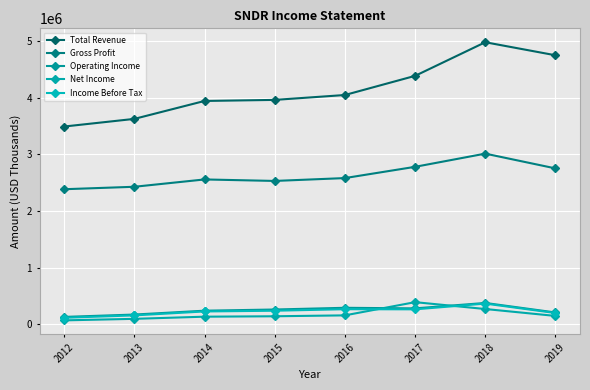

True or false: Total Revenue and Income Before Tax cross at least once.

False